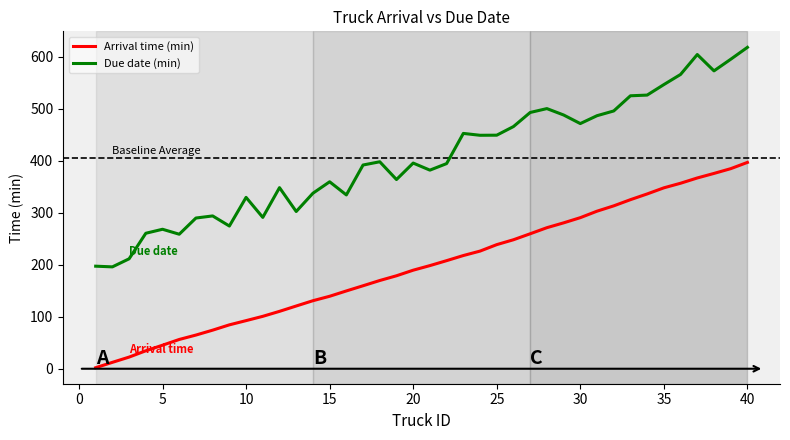

What is the maximum value for Arrival time (min)?

396.9